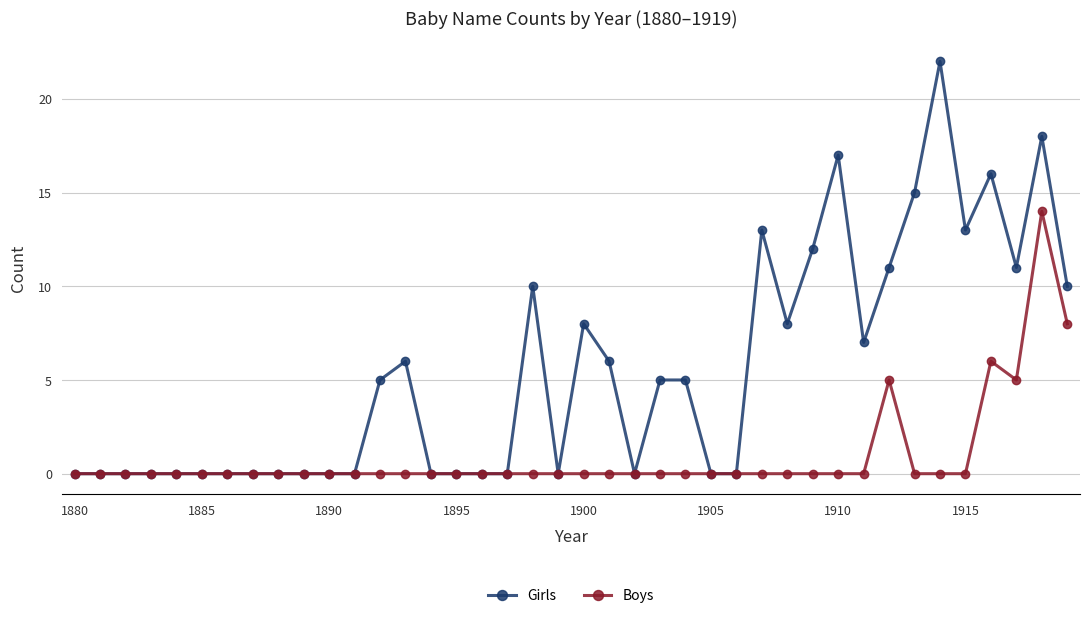

What is the maximum value shown in the chart?

22